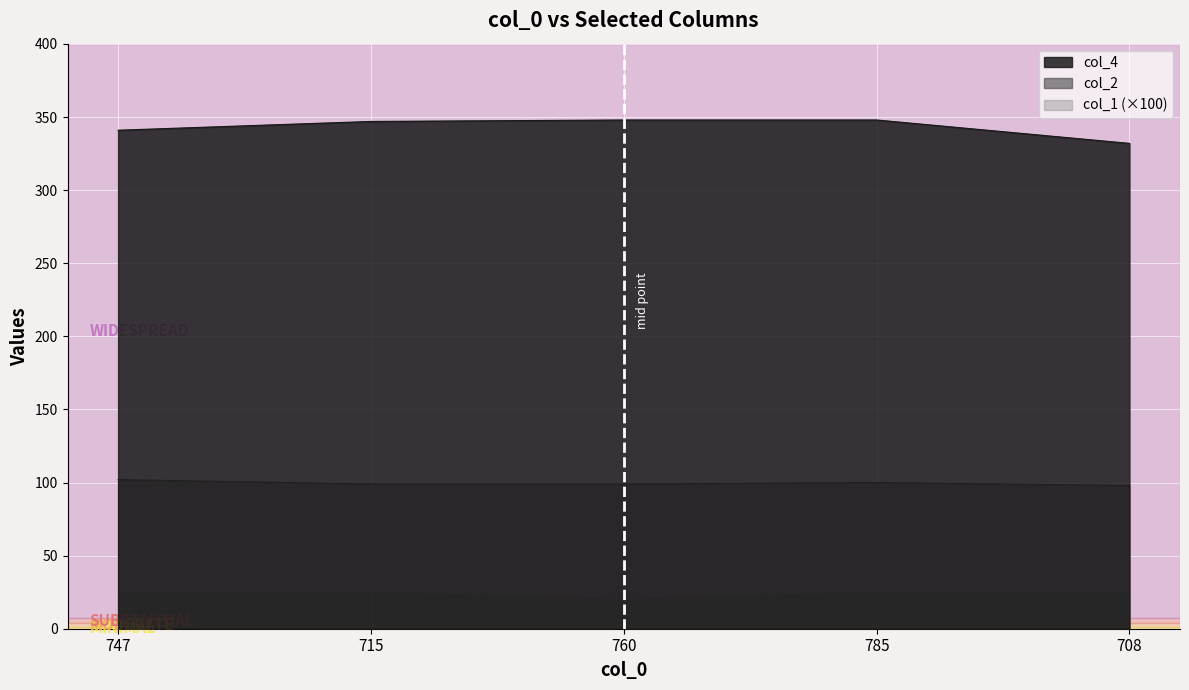

Count the number of categories in the chart.

5